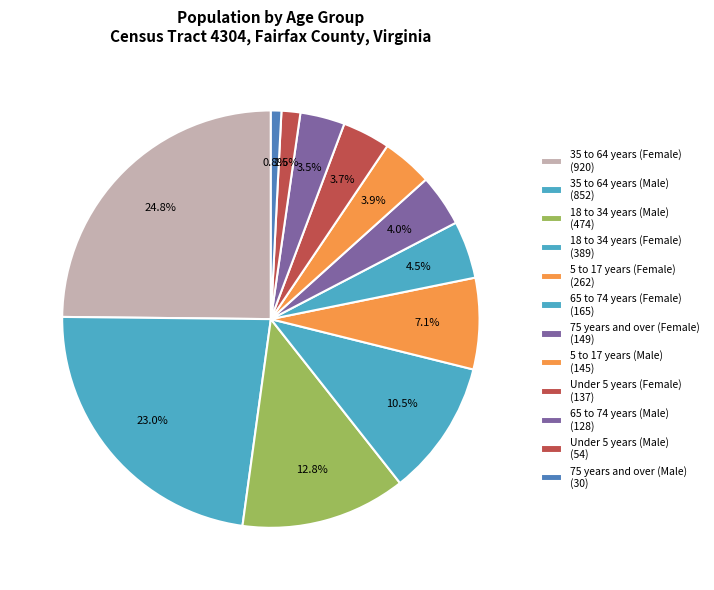

How many slices are in this pie chart?

12